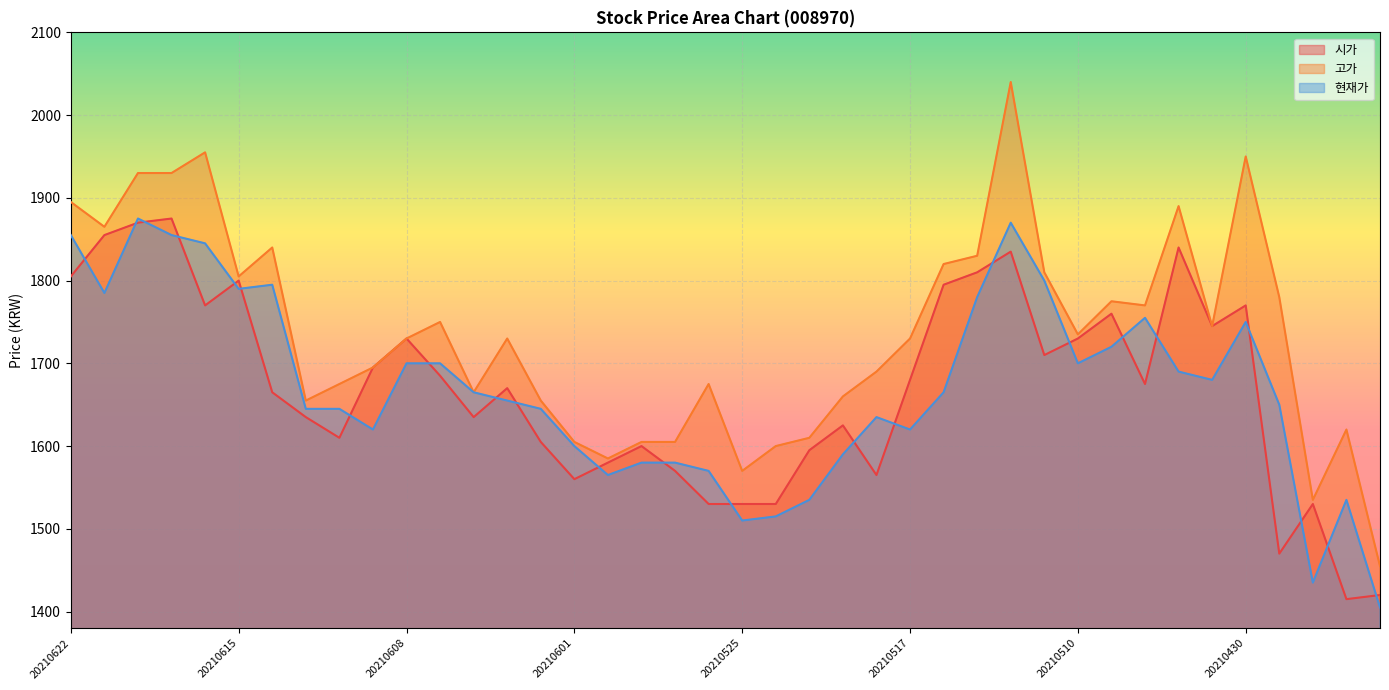

Which category has the lowest value in the 고가 series?

20210426